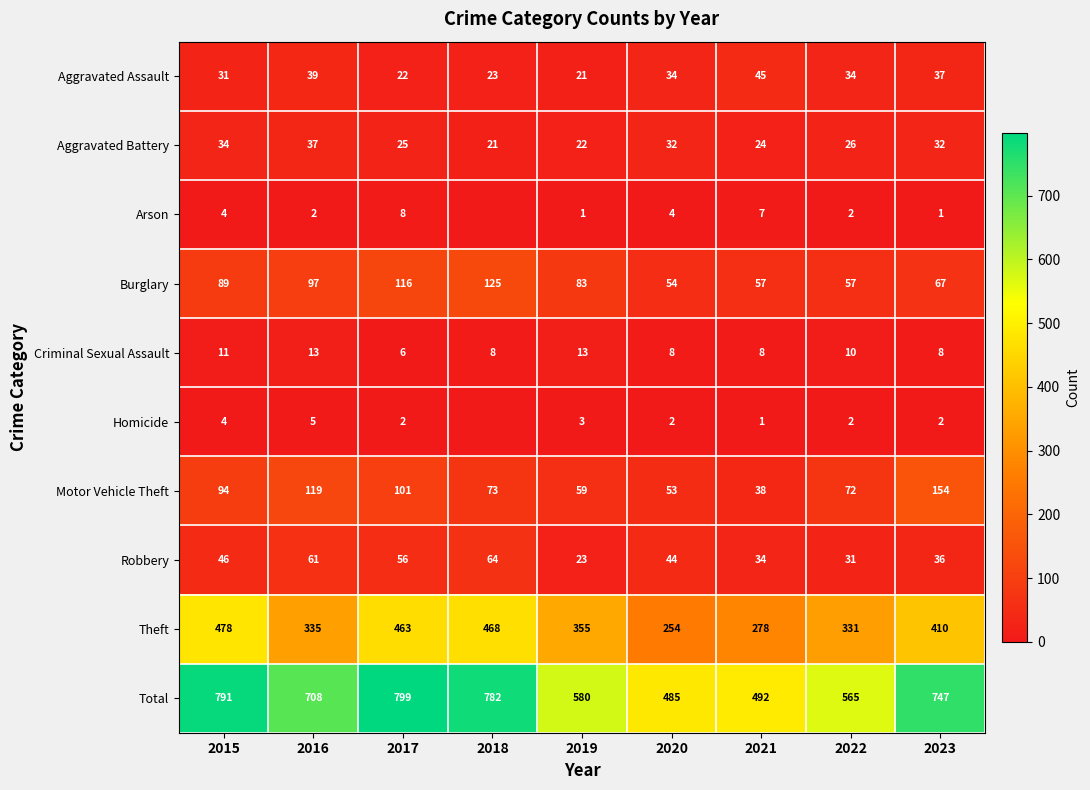

Rank the series at 2023 from lowest to highest value.

Arson, Homicide, Criminal Sexual Assault, Aggravated Battery, Robbery, Aggravated Assault, Burglary, Motor Vehicle Theft, Theft, Total